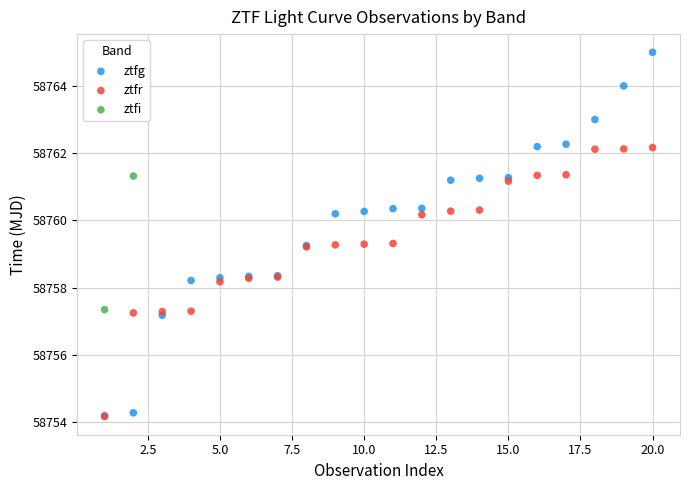

Which series has the largest Y range (max minus min)?

ztfg